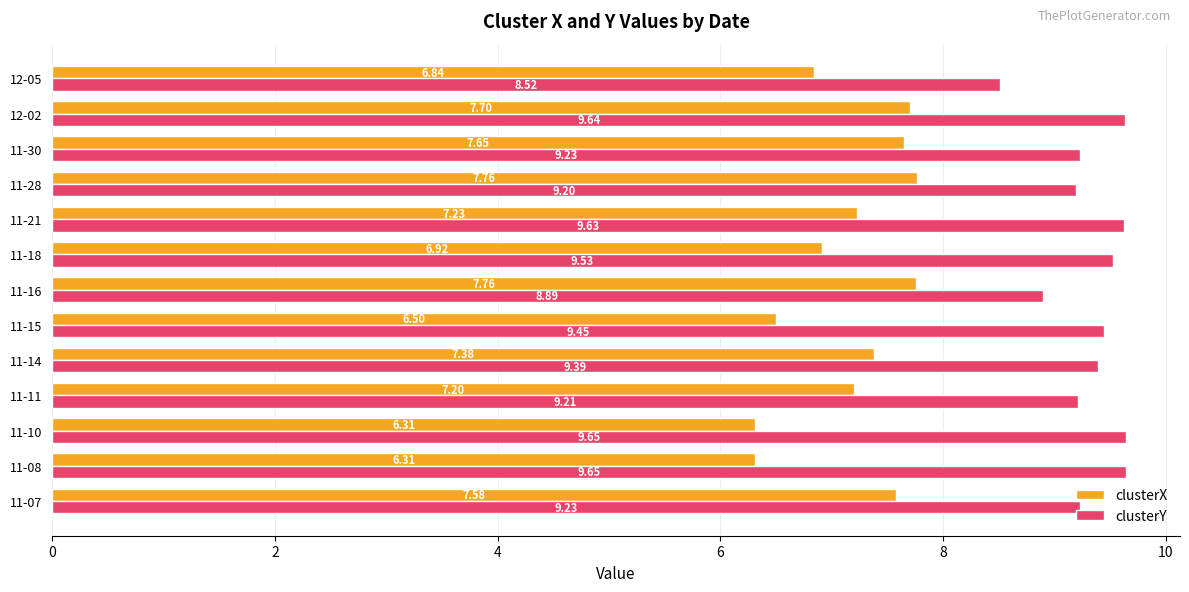

Which series has the largest total across all categories?

clusterY